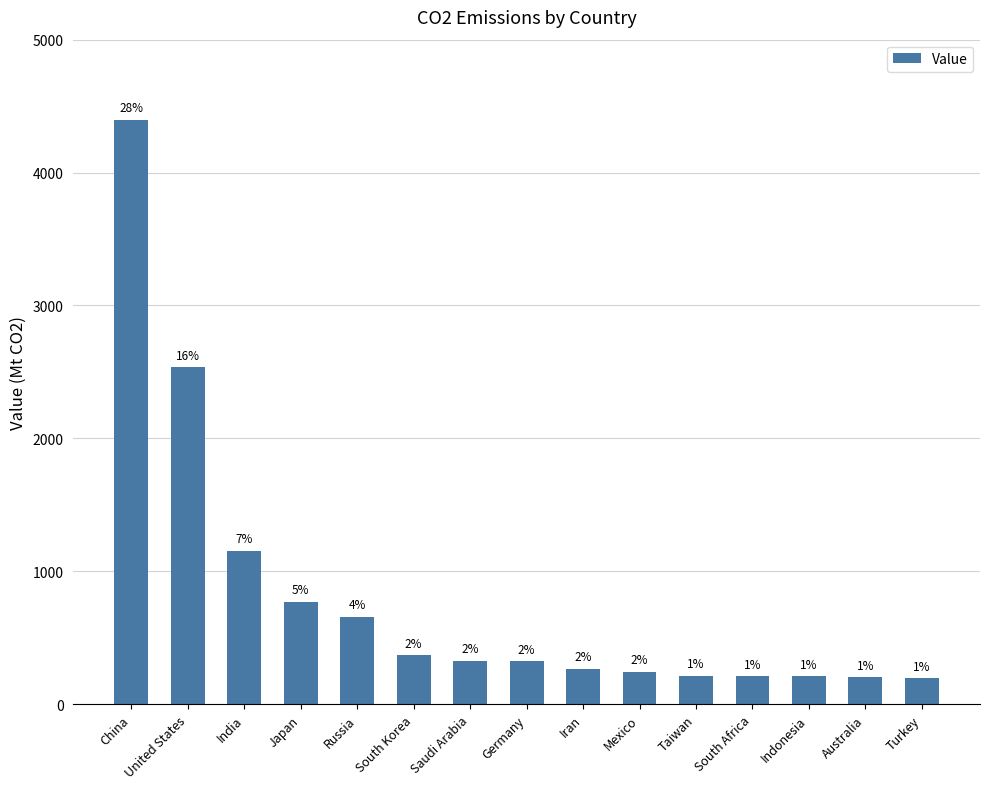

Are the bars horizontal?

No